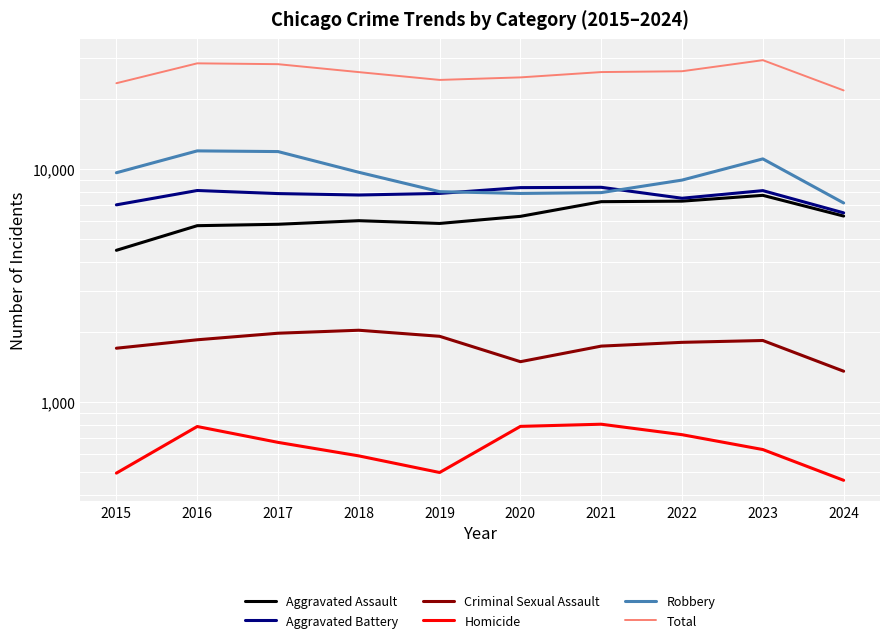

Reading right to left, list all the values displayed in this chart.

Aggravated Assault: 2024=6283	2023=7710	2022=7280	2021=7242	2020=6265	2019=5841	2018=6002	2017=5793	2016=5713	2015=4480
Aggravated Battery: 2024=6485	2023=8077	2022=7492	2021=8347	2020=8321	2019=7858	2018=7735	2017=7845	2016=8086	2015=7019
Criminal Sexual Assault: 2024=1357	2023=1838	2022=1805	2021=1739	2020=1491	2019=1916	2018=2034	2017=1975	2016=1851	2015=1703
Homicide: 2024=462	2023=626	2022=725	2021=804	2020=787	2019=499	2018=588	2017=672	2016=786	2015=496
Robbery: 2024=7150	2023=11052	2022=8963	2021=7920	2020=7855	2019=7995	2018=9681	2017=11880	2016=11960	2015=9638
Total: 2024=21737	2023=29303	2022=26265	2021=26052	2020=24719	2019=24109	2018=26040	2017=28165	2016=28396	2015=23336